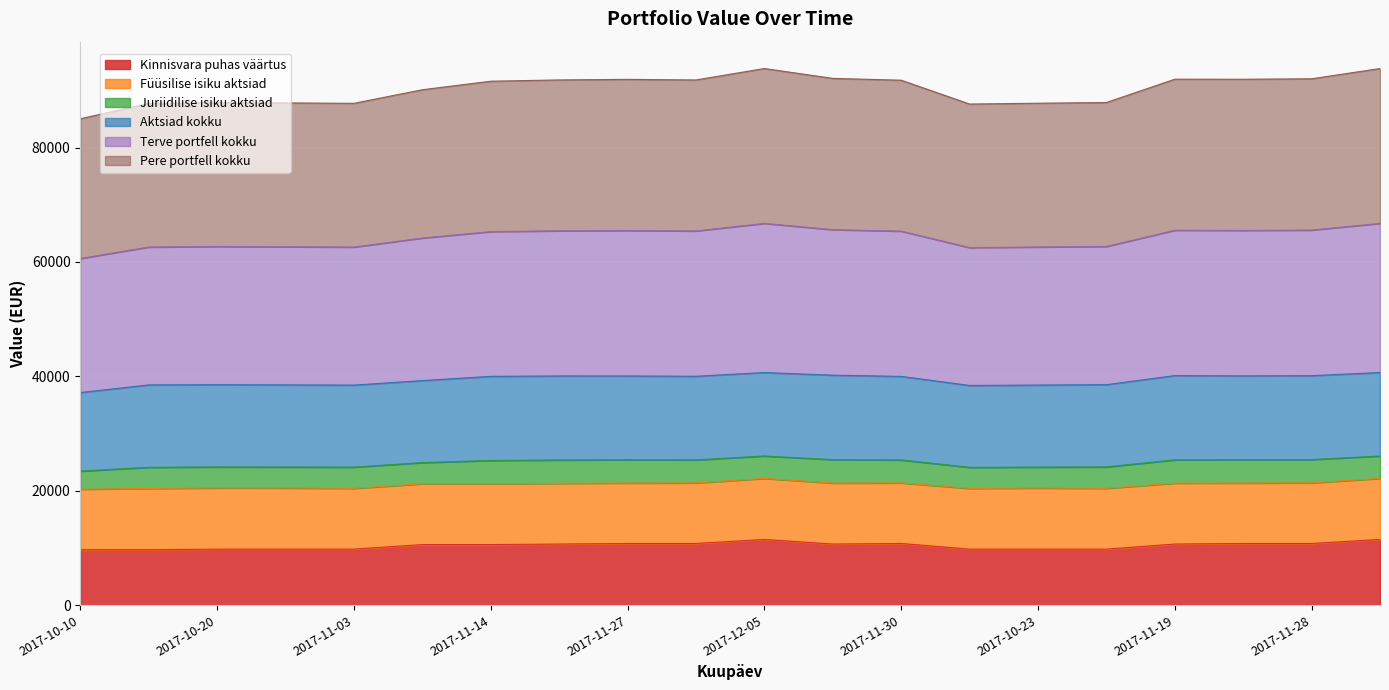

True or false: Kinnisvara puhas väärtus has more than 1 points higher than both neighbors.

True